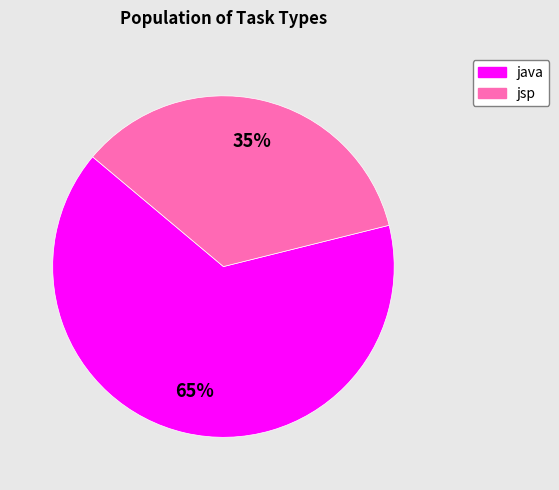

Which category has the biggest portion of the pie?

java